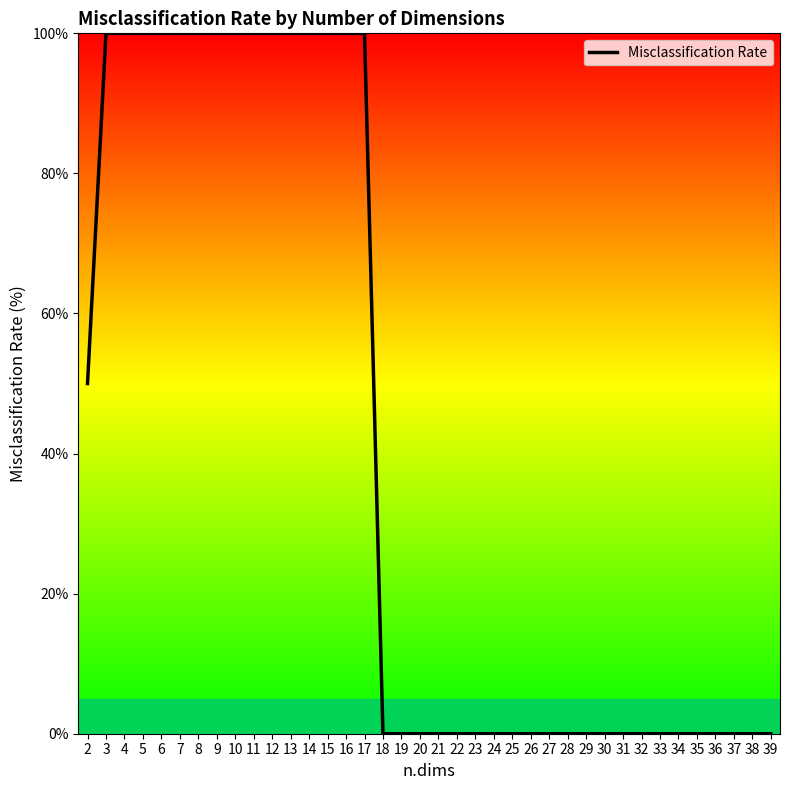

How many series are shown in this chart?

1